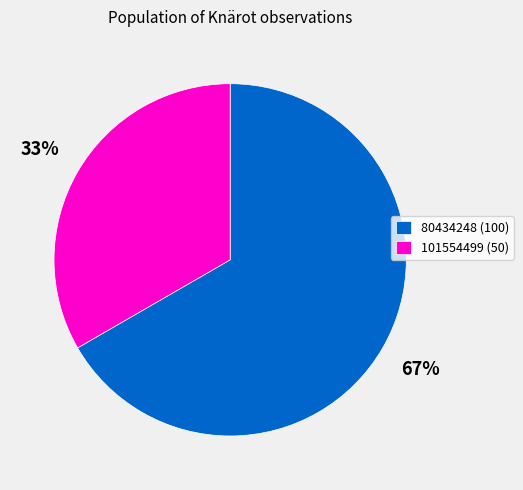

Is it true that 101554499 is 22% of the pie?

False